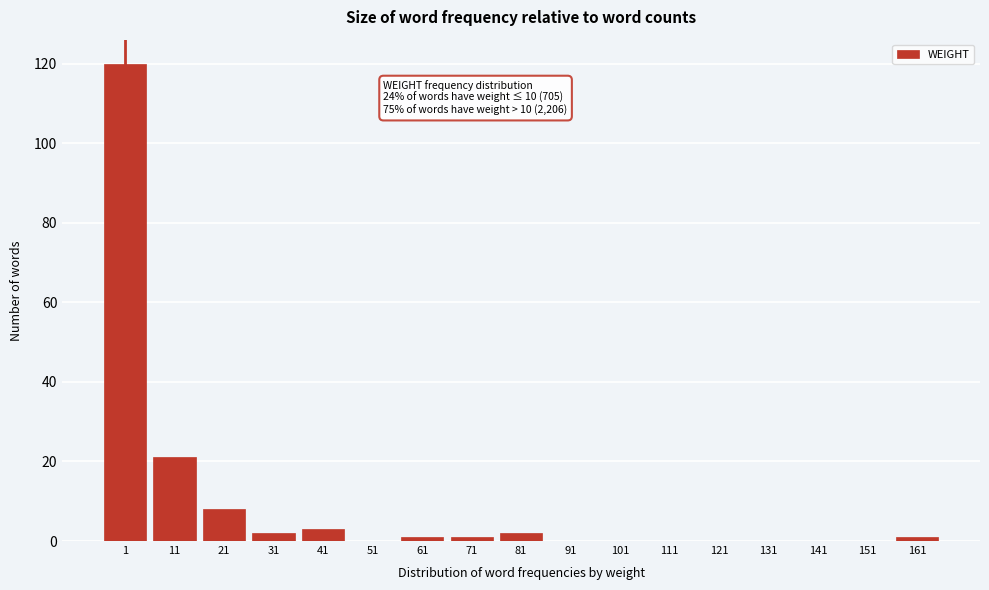

Reading right to left, what are all the values shown in this chart?

161=1	151=0	141=0	131=0	121=0	111=0	101=0	91=0	81=2	71=1	61=1	51=0	41=3	31=2	21=8	11=21	1=120